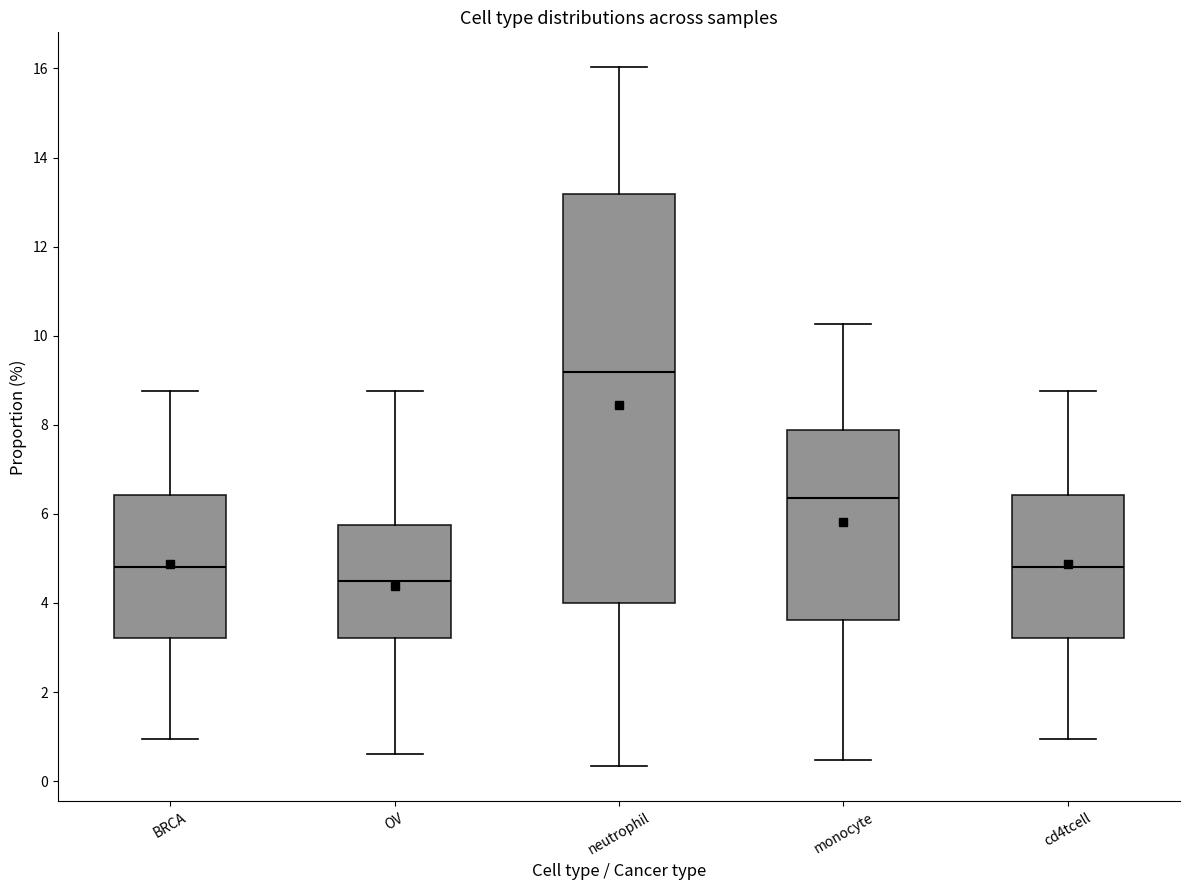

Reading left to right, read every box against the y-axis: the position of its median line, the range the box covers, and the ends of its whiskers. The values are not printed on the chart, so give them approximately, as read against the axis.

BRCA: median 4.8, box 3.2 to 6.4, whiskers 1.0 to 8.8
OV: median 4.4, box 3.2 to 5.8, whiskers 0.6 to 8.8
neutrophil: median 9.2, box 4.0 to 13.2, whiskers 0.4 to 16.0
monocyte: median 6.4, box 3.6 to 7.8, whiskers 0.4 to 10.2
cd4tcell: median 4.8, box 3.2 to 6.4, whiskers 1.0 to 8.8